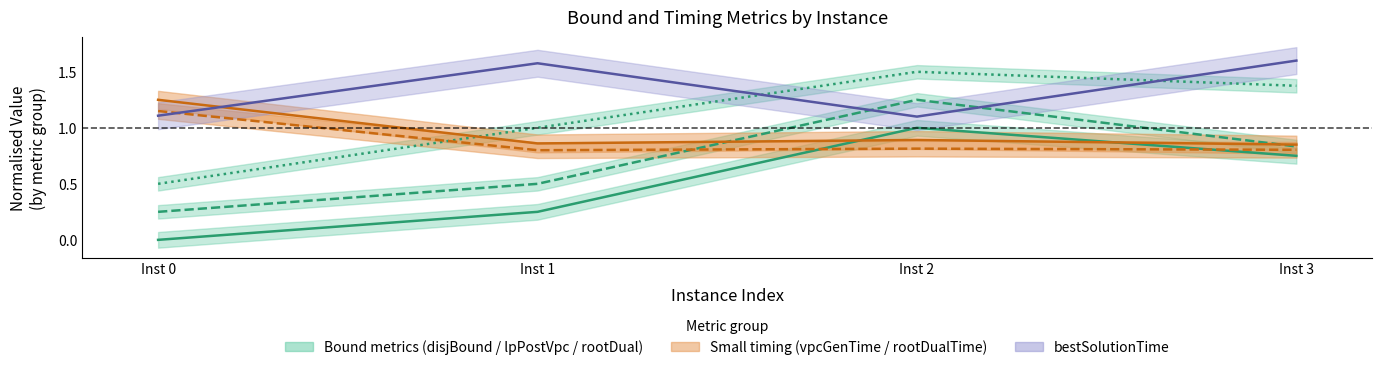

Rank the series by their maximum value, from highest to lowest.

bestSolutionTime, rootDualBound, lpBoundPostVpc, vpcGenerationTime, rootDualBoundTime, disjunctiveDualBound